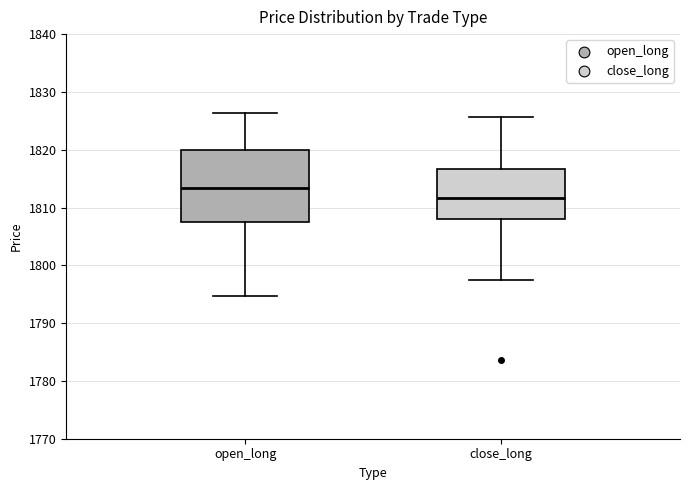

Reading left to right, transcribe this box plot: for each box, give where its median line is, the range the box spans, and where its two whiskers end, as read against the y-axis. The values are not printed on the chart, so give them approximately, as read against the axis.

open_long: median 1813, box 1808 to 1820, whiskers 1795 to 1826
close_long: median 1812, box 1808 to 1817, whiskers 1798 to 1826